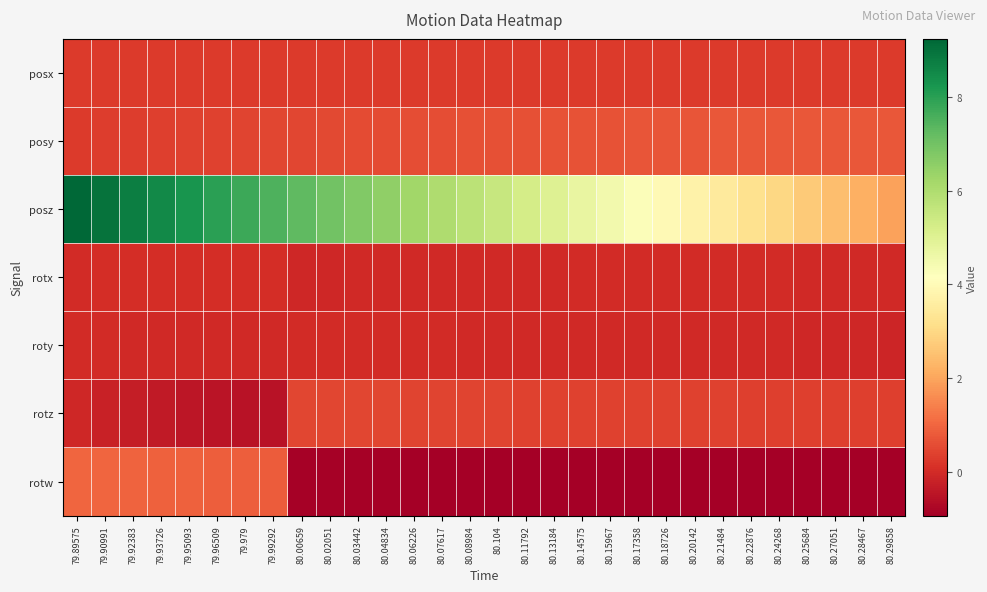

At which category does the chart reach its peak across all series?

79.89575